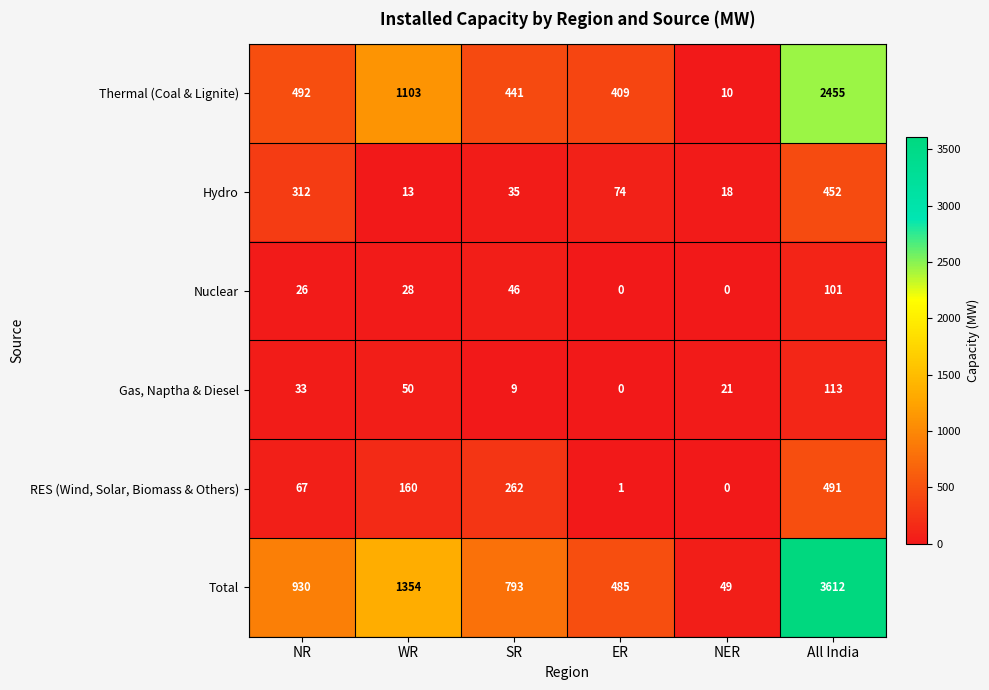

What is the difference between the Nuclear values at ER and SR?

46